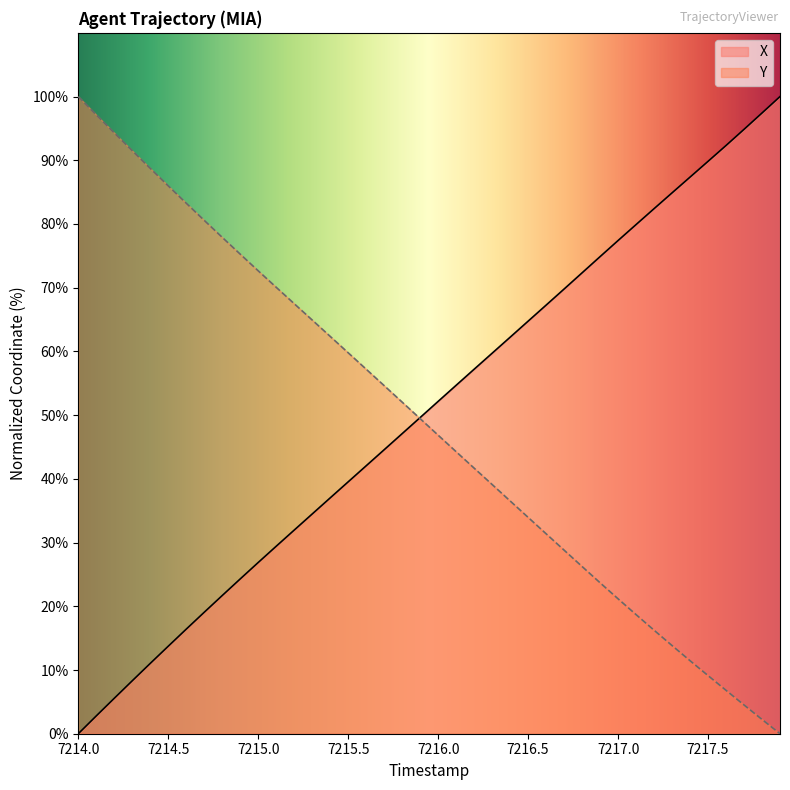

What is the sum of all Y values?

1942.0